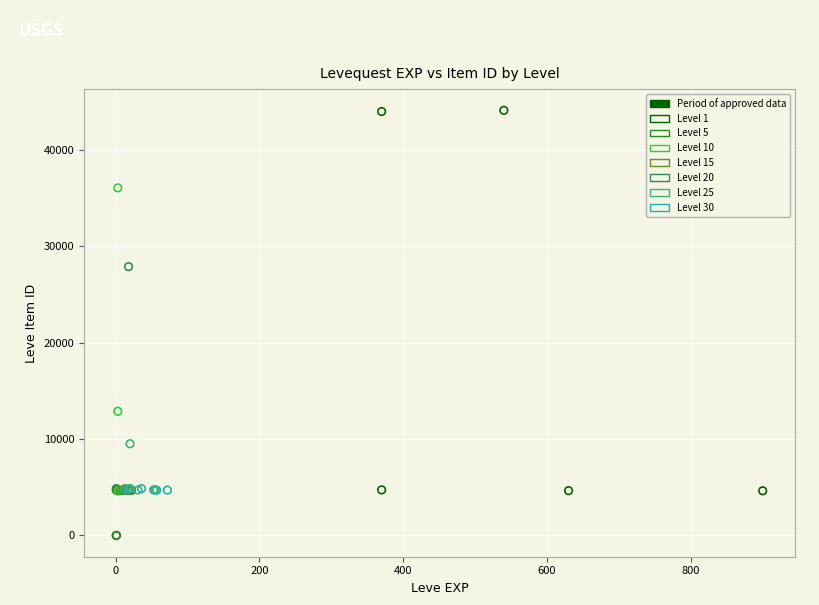

Which series contains the highest Y value?

Level 1